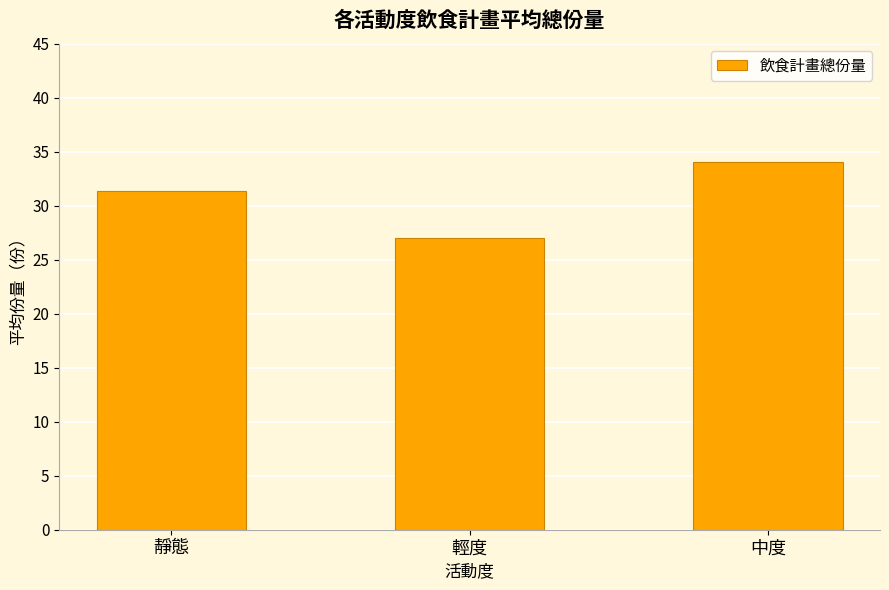

Reading left to right, extract all data points from this chart.

靜態=31.4	輕度=27.0	中度=34.0